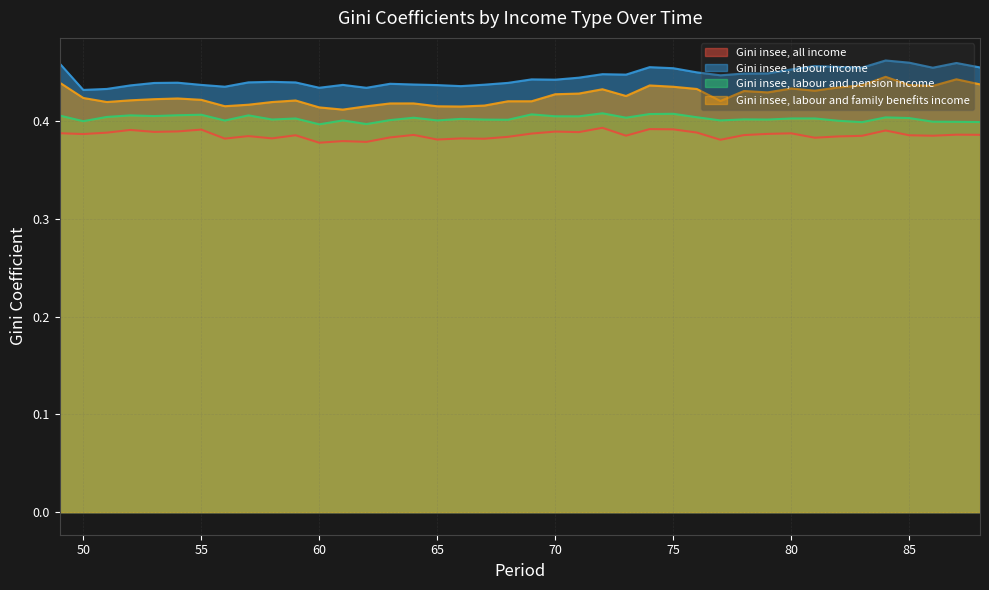

Which series has the largest total across all categories?

Gini insee, labour income